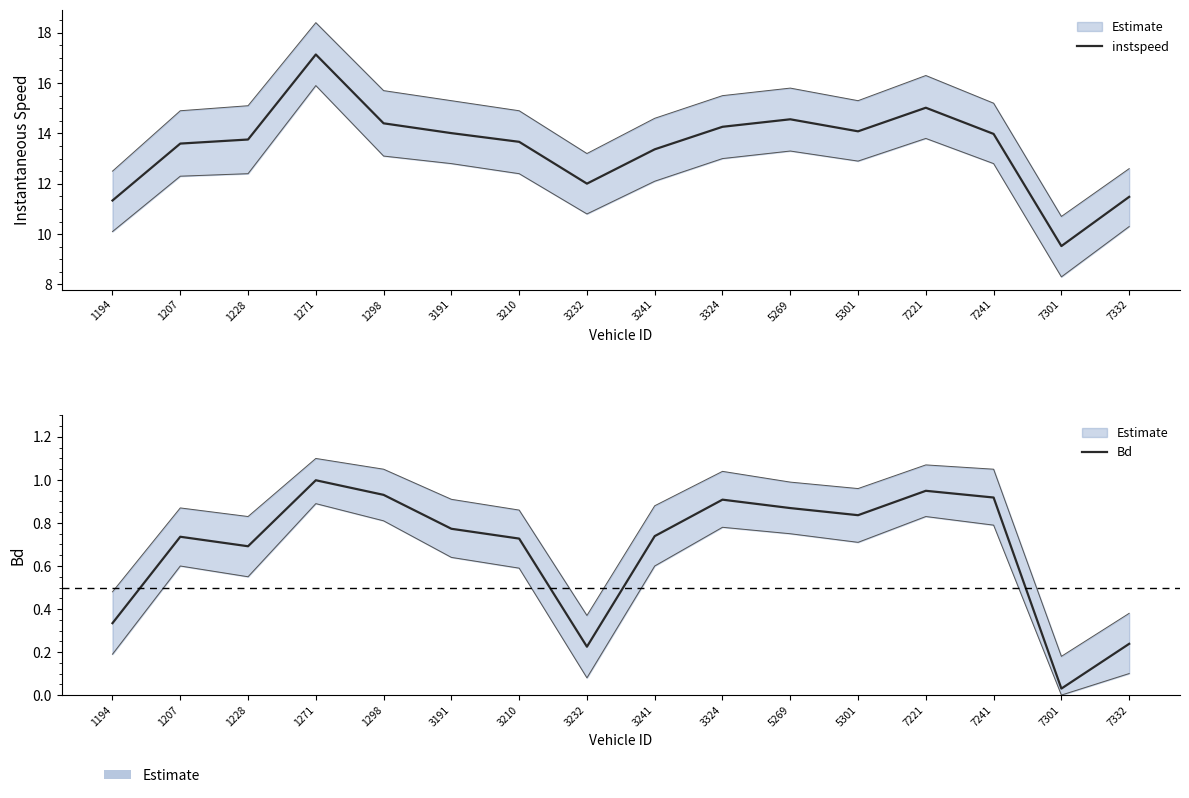

At which category is the sum across all series the highest?

1271